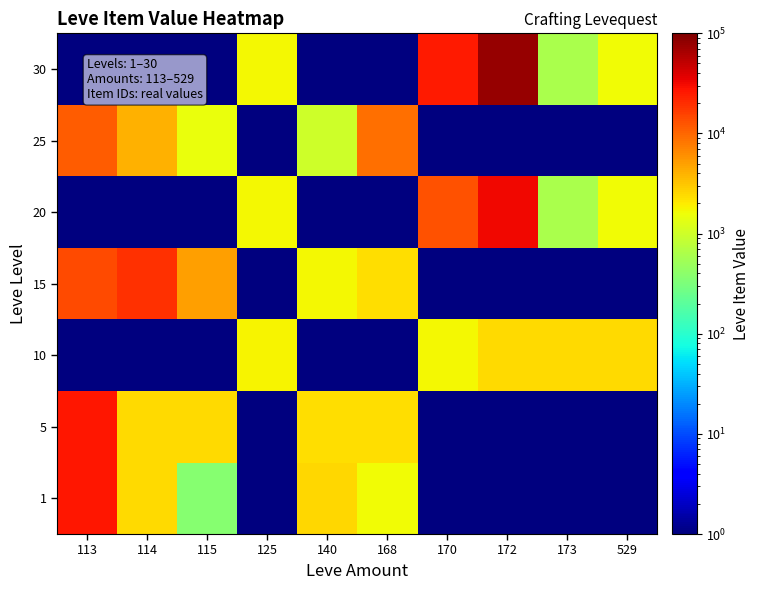

Reading right to left, extract all data points from this chart.

1: 529=1	173=1	172=1	170=1	168=1648	140=2507	125=1	115=362	114=2447	113=27128
5: 529=1	173=1	172=1	170=1	168=2342	140=2392	125=1	115=2481	114=2417	113=27119
10: 529=2419	173=2446	172=2393	170=1684	168=1	140=1	125=1753	115=1	114=1	113=1
15: 529=1	173=1	172=1	170=1	168=2370	140=1686	125=1	115=5092	114=19542	113=14149
20: 529=1605	173=597	172=31542	170=13010	168=1	140=1	125=1694	115=1	114=1	113=1
25: 529=1	173=1	172=1	170=1	168=9000	140=1000	125=1	115=1500	114=4000	113=11500
30: 529=1633	173=597	172=79800	170=25000	168=1	140=1	125=1694	115=1	114=1	113=1